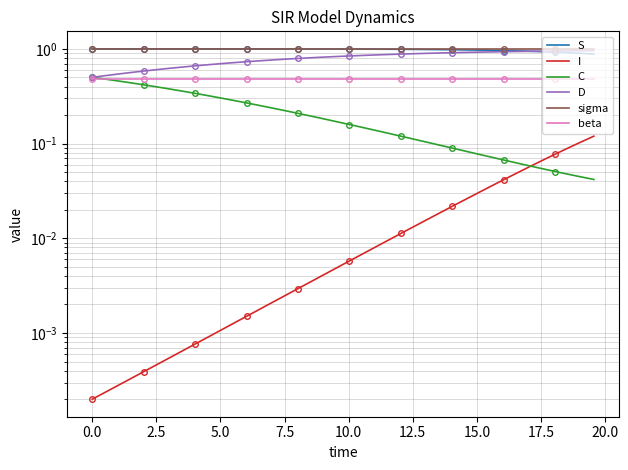

Is this an area chart (filled region under the line)?

No